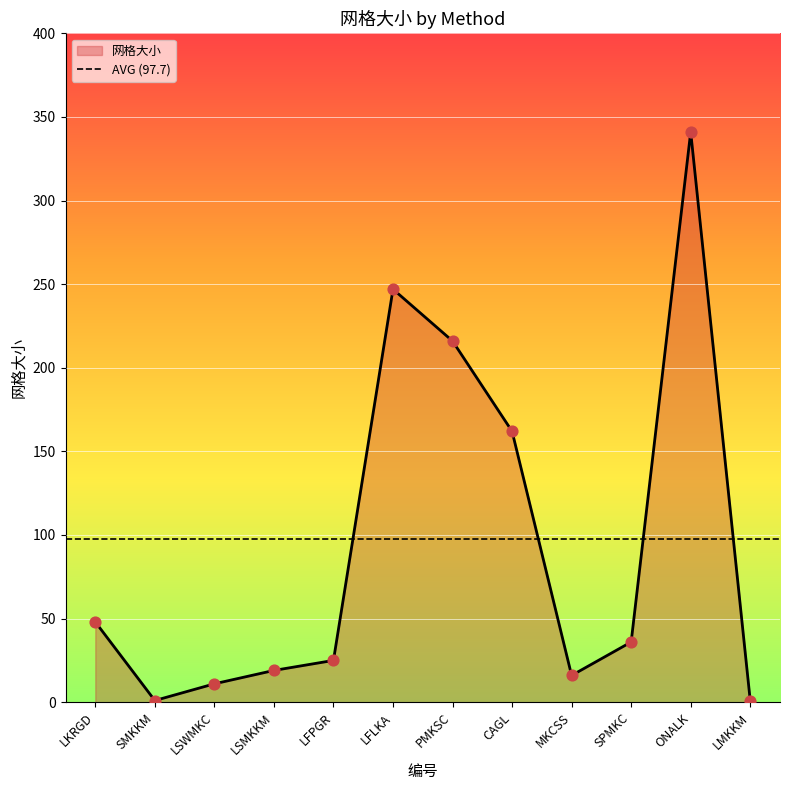

What is the change in value from LFLKA to SPMKC?

-211